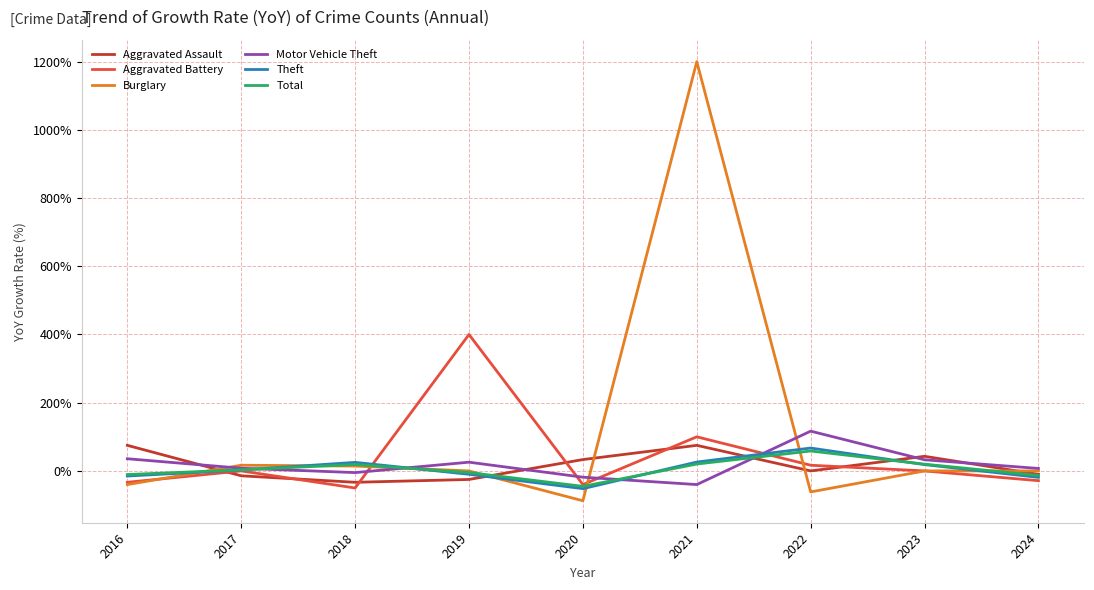

The value of Aggravated Battery at 2024 is -28.6. True or false?

True